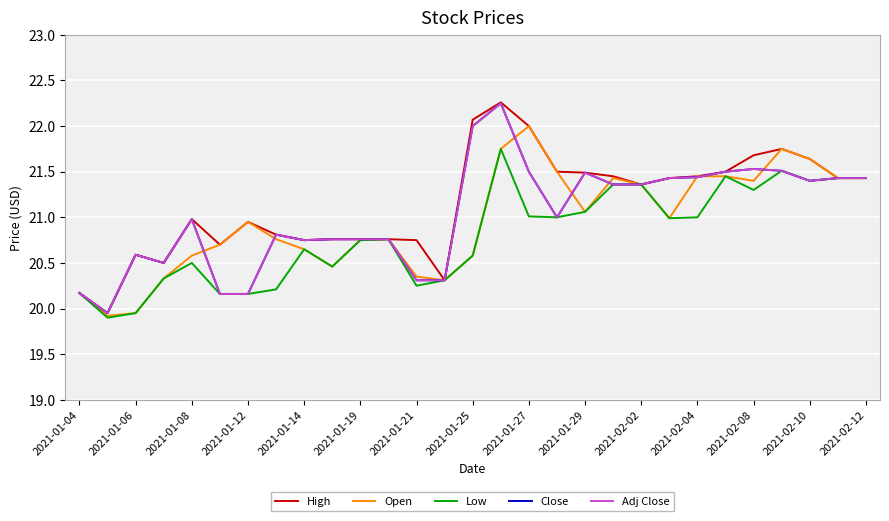

What is the value of the High point at the 19th from the left?

21.5